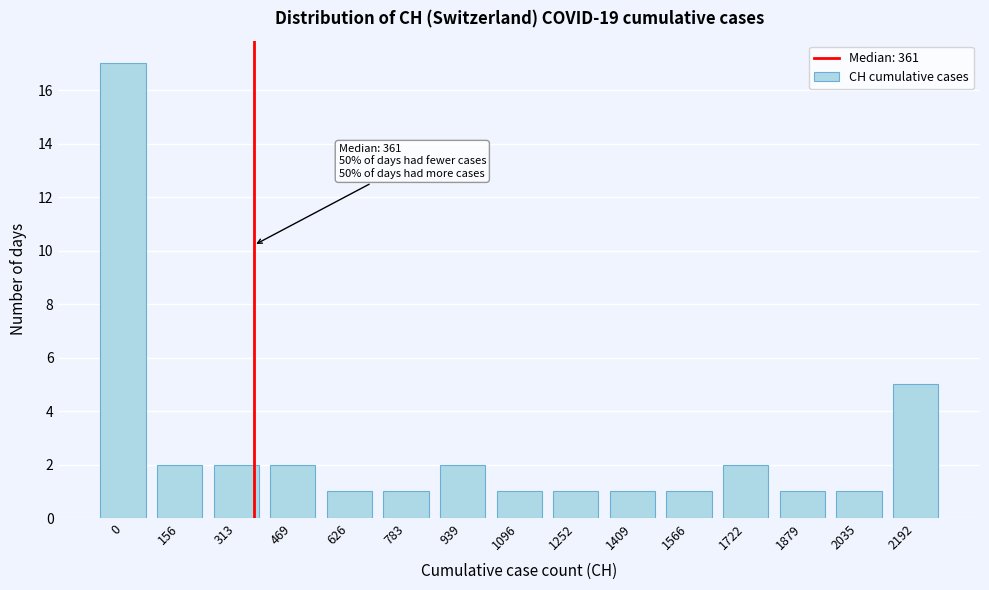

Reading left to right, transcribe all the data shown in this chart.

0=17	156=2	313=2	469=2	626=1	783=1	939=2	1096=1	1252=1	1409=1	1566=1	1722=2	1879=1	2035=1	2192=5